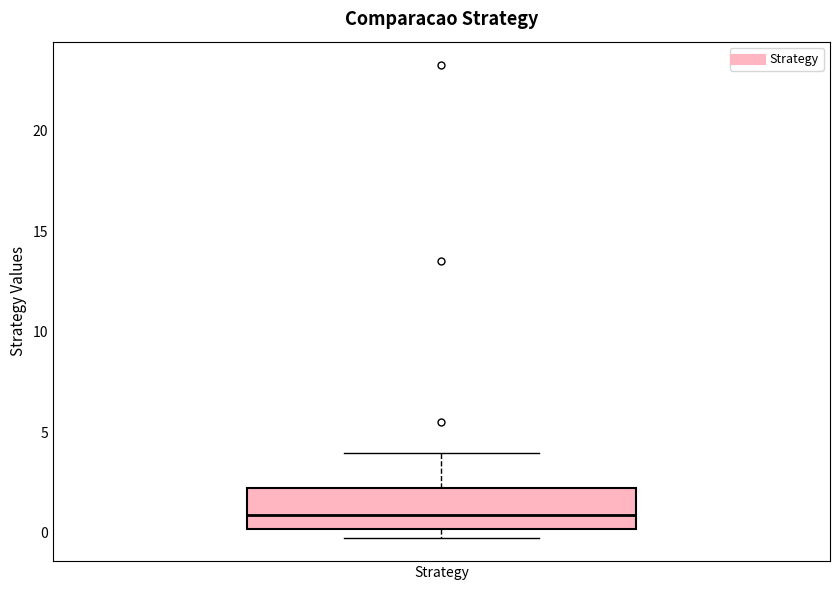

Transcribe this box plot: give where the median line is, the range the box spans, and where the two whiskers end, as read against the y-axis. The values are not printed on the chart, so give them approximately, as read against the axis.

median 1, box 0 to 2, whiskers 0 (just below the box's lower edge) to 4